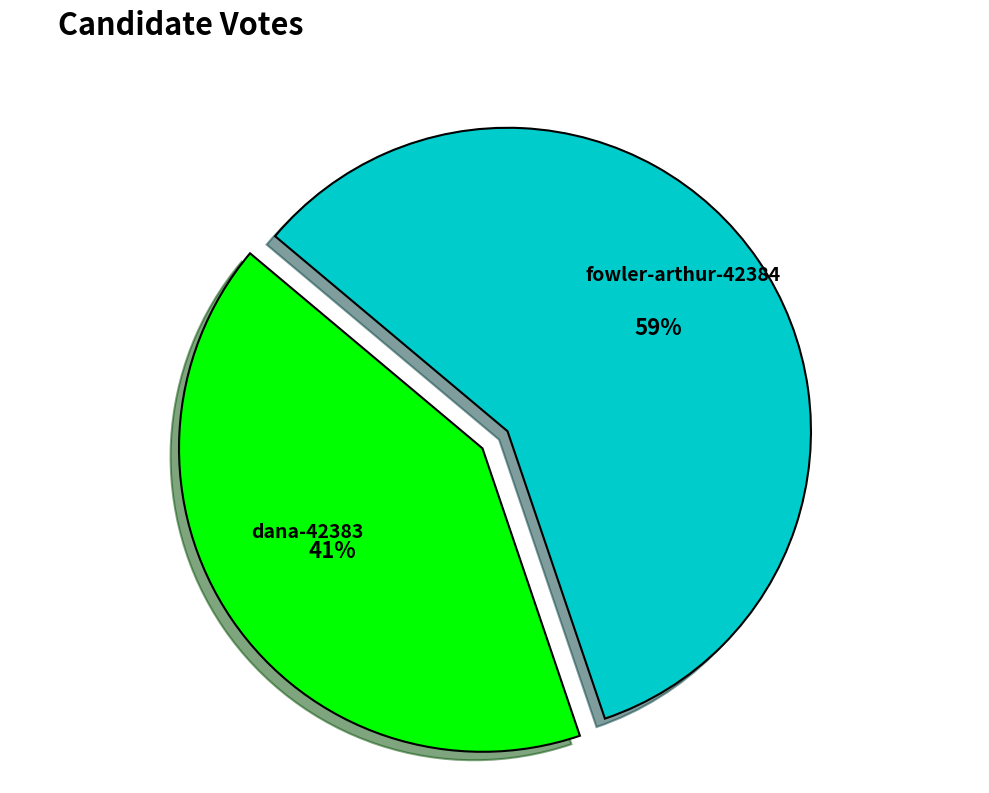

How many segments does this pie chart have?

2